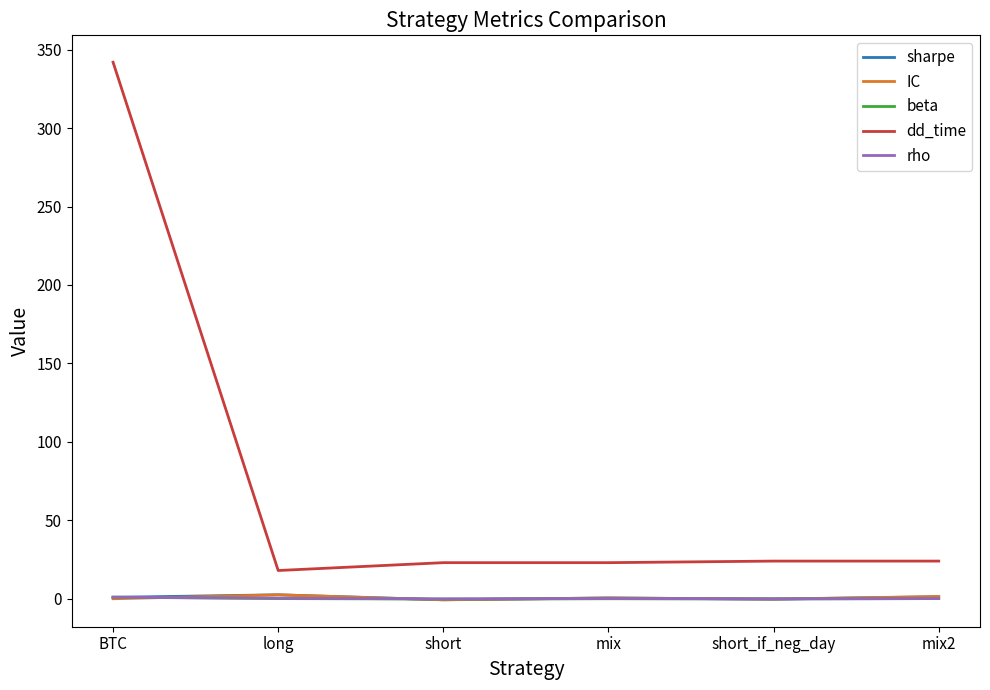

What is the greatest value displayed?

342.0